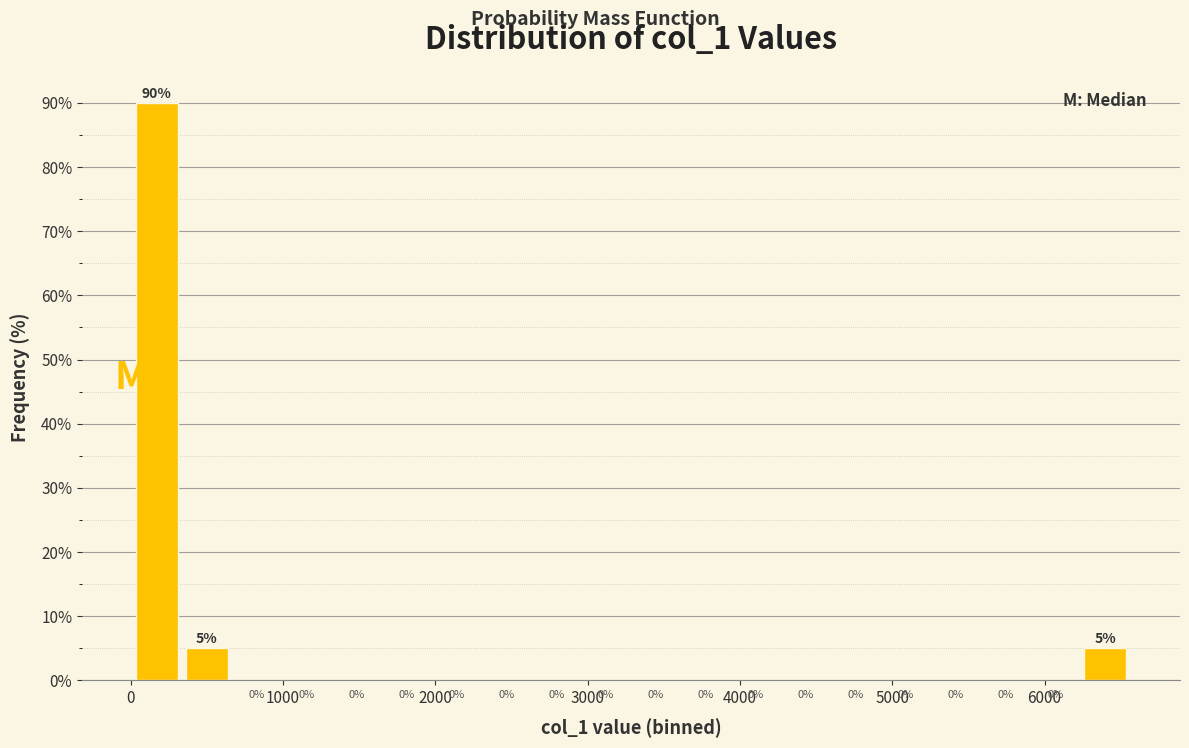

Read against the x-axis, roughly where is the centre of the tallest bar?

200